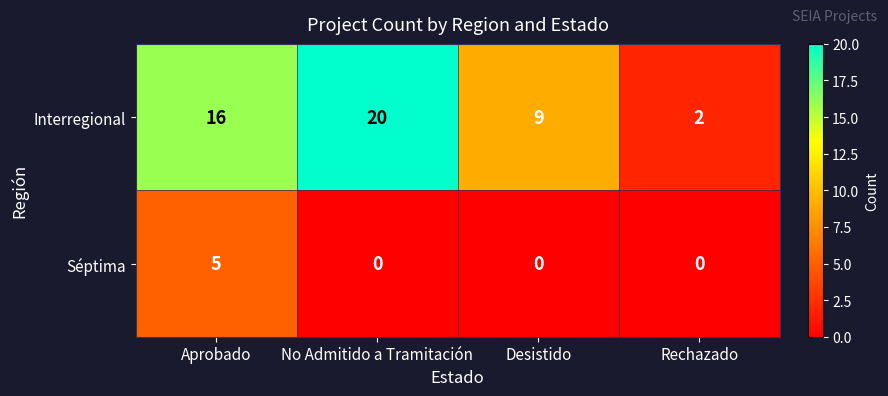

The Interregional series shows 16 at Aprobado. True or false?

True